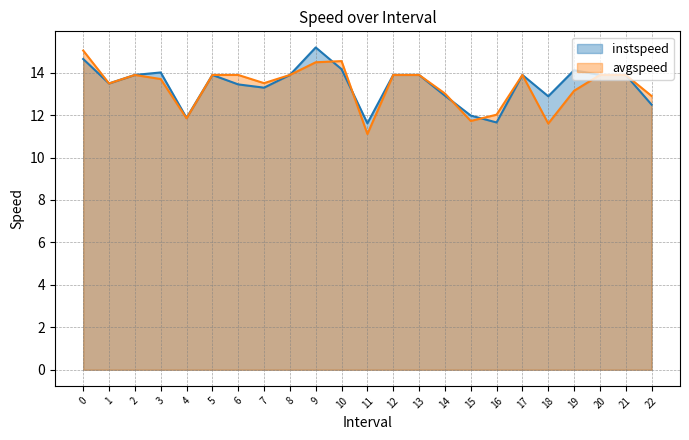

Does the chart display data point markers on the line(s)?

No